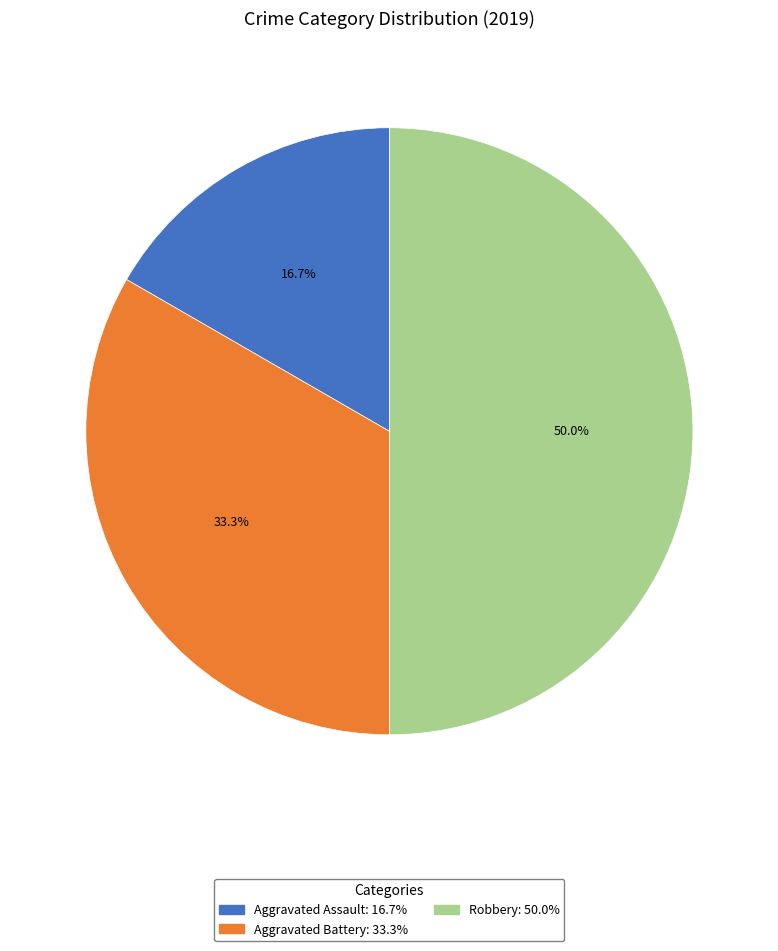

What percentage is the Aggravated Battery slice, to the nearest percent?

33%